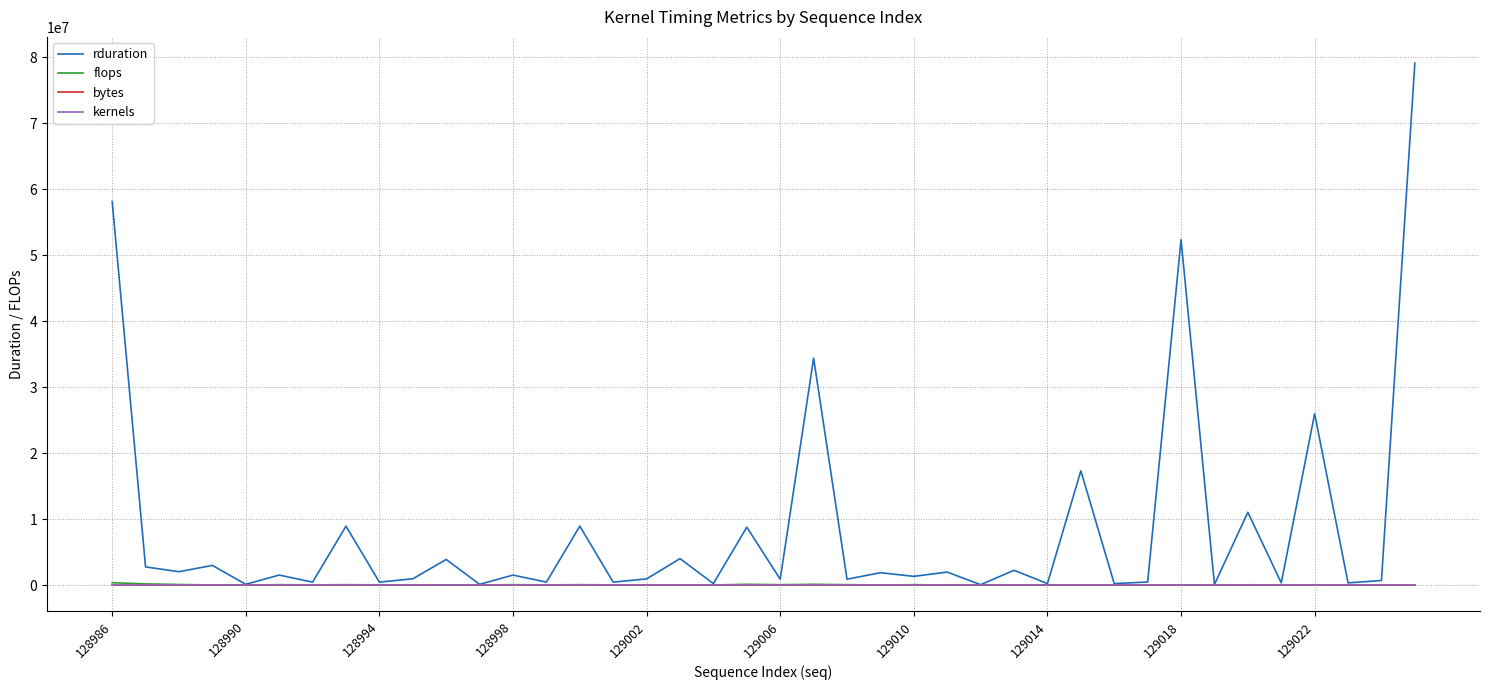

Which series has the largest total across all categories?

rduration